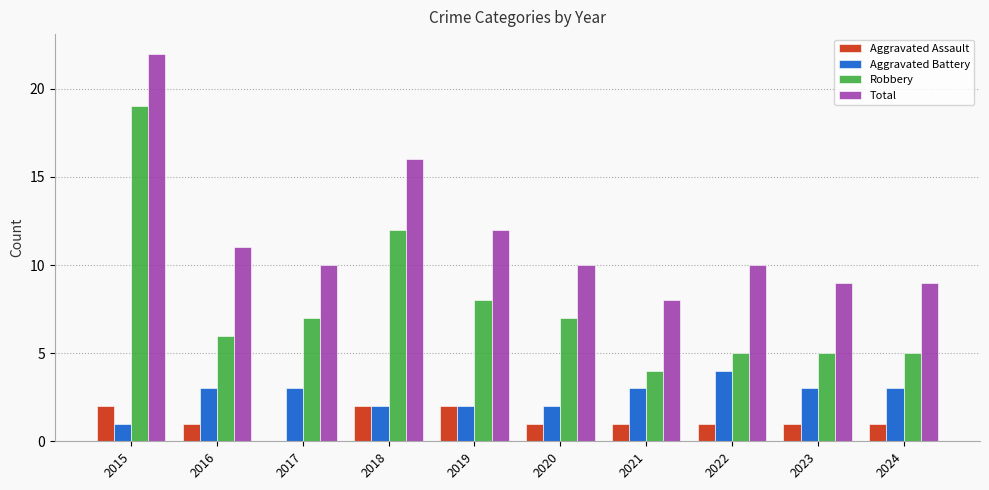

Which series has the largest range (max minus min)?

Robbery